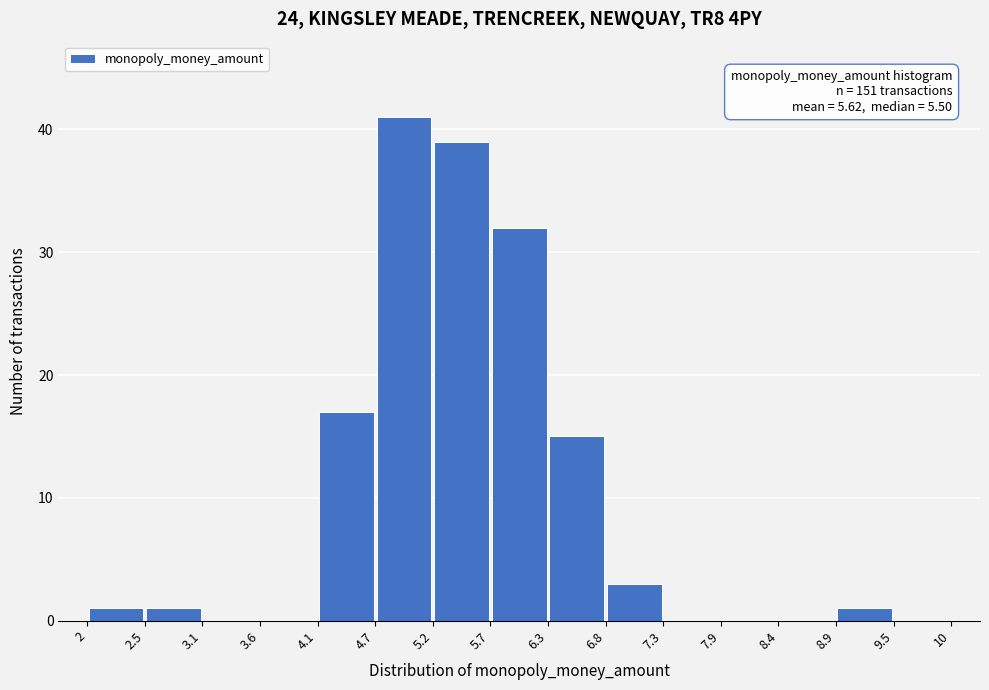

Over which range of the x-axis is the bar tallest?

4.7 to 5.2